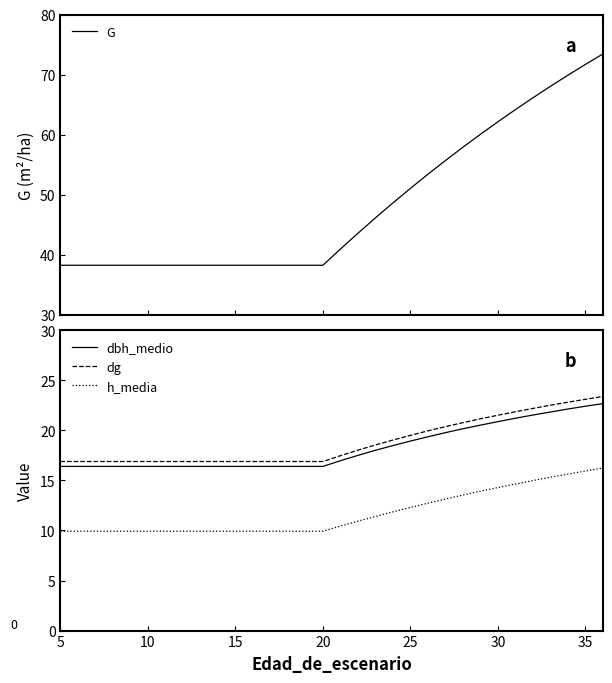

What is the highest value of the h_media series?

16.2